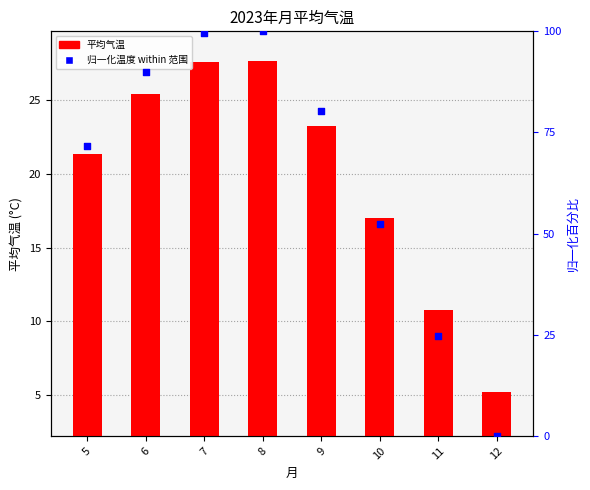

Is the value of 归一化温度 (0-100) at 6 greater than the value of 平均气温 at 5?

Yes